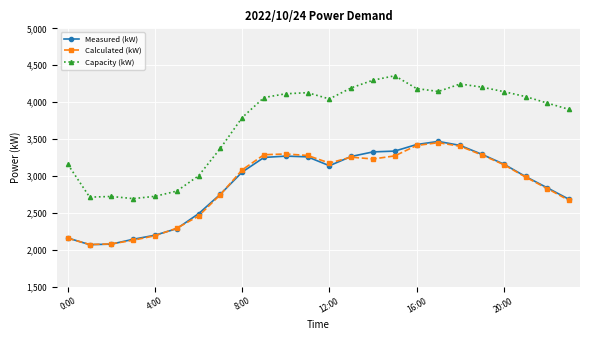

What is the value of the Capacity (kW) point at the 17th from the left?

4184